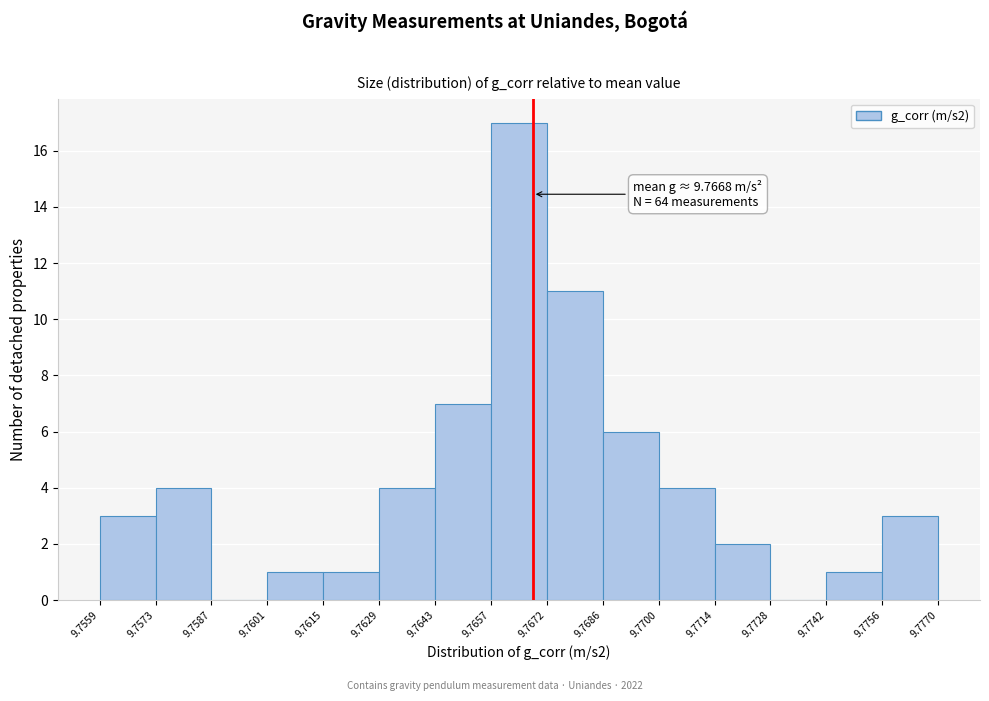

Which range on the x-axis has the tallest bar?

9.7657 to 9.7672